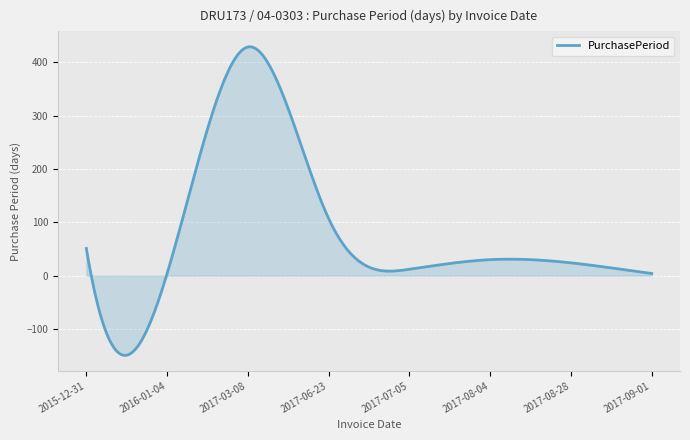

What is the smallest value displayed?

-149.5